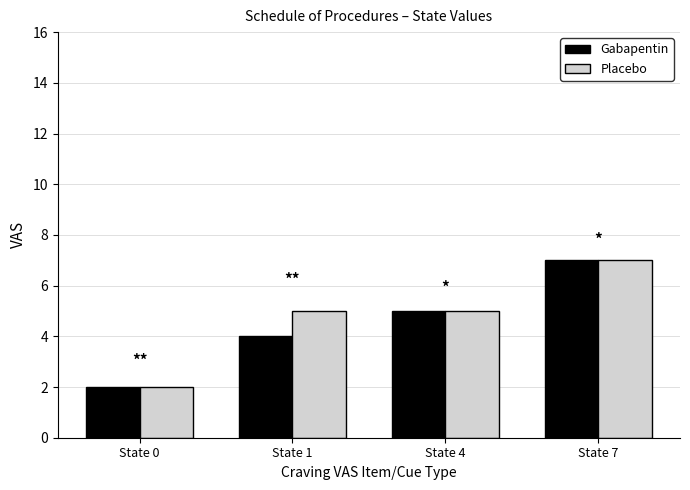

At which category does the chart reach its peak across all series?

State 7